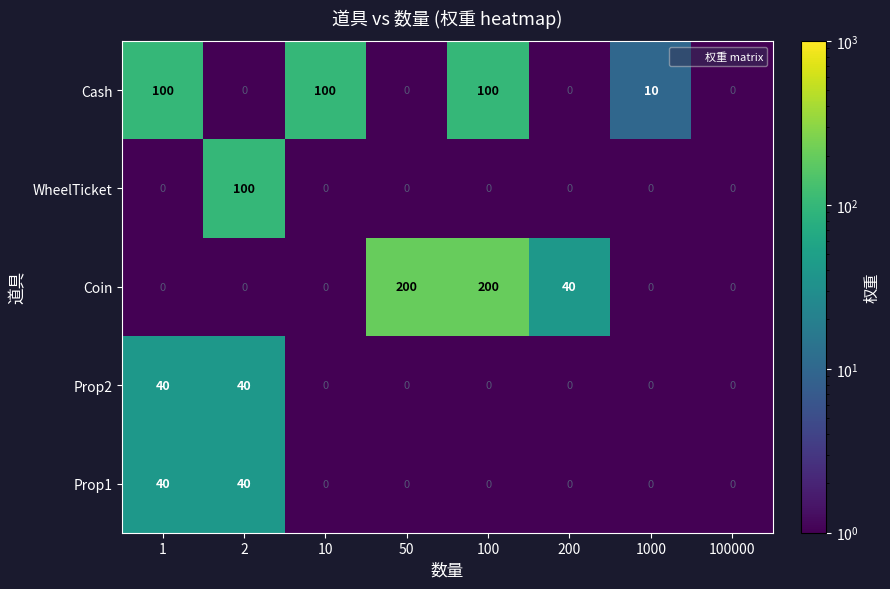

What is the maximum value shown in the chart?

200